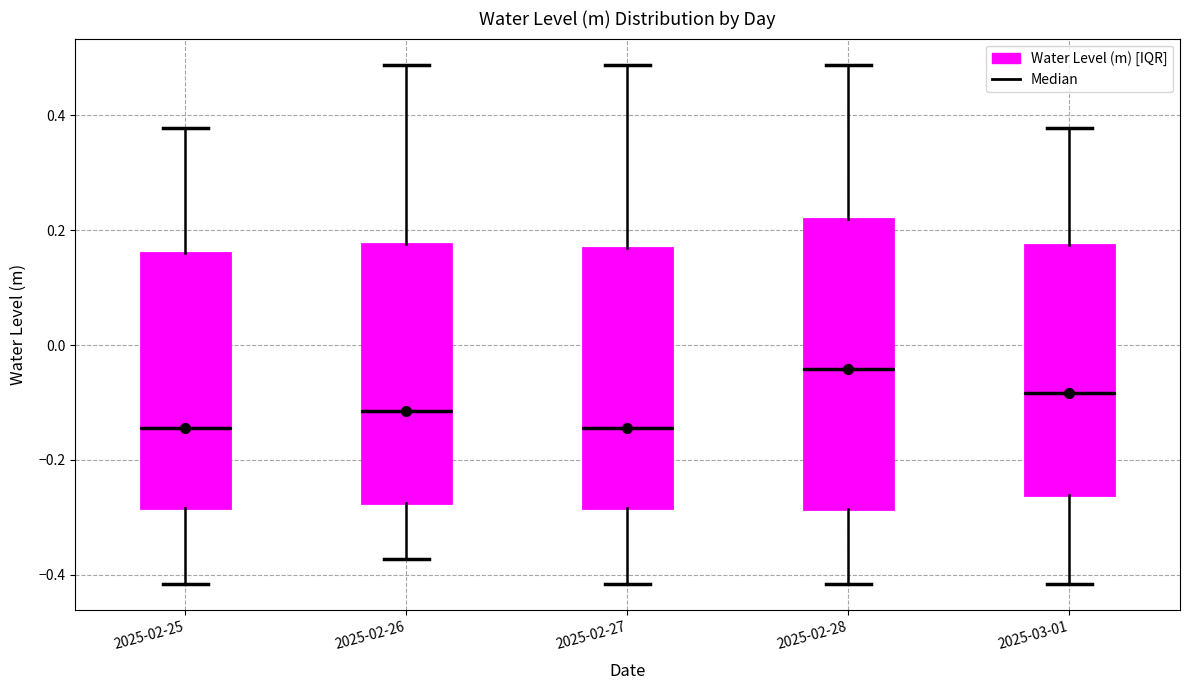

Reading left to right, read every box against the y-axis: the position of its median line, the range the box covers, and the ends of its whiskers. The values are not printed on the chart, so give them approximately, as read against the axis.

2025-02-25: median -0.14, box -0.28 to 0.16, whiskers -0.42 to 0.38
2025-02-26: median -0.12, box -0.28 to 0.18, whiskers -0.38 to 0.48
2025-02-27: median -0.14, box -0.28 to 0.16, whiskers -0.42 to 0.48
2025-02-28: median -0.04, box -0.28 to 0.22, whiskers -0.42 to 0.48
2025-03-01: median -0.08, box -0.26 to 0.18, whiskers -0.42 to 0.38